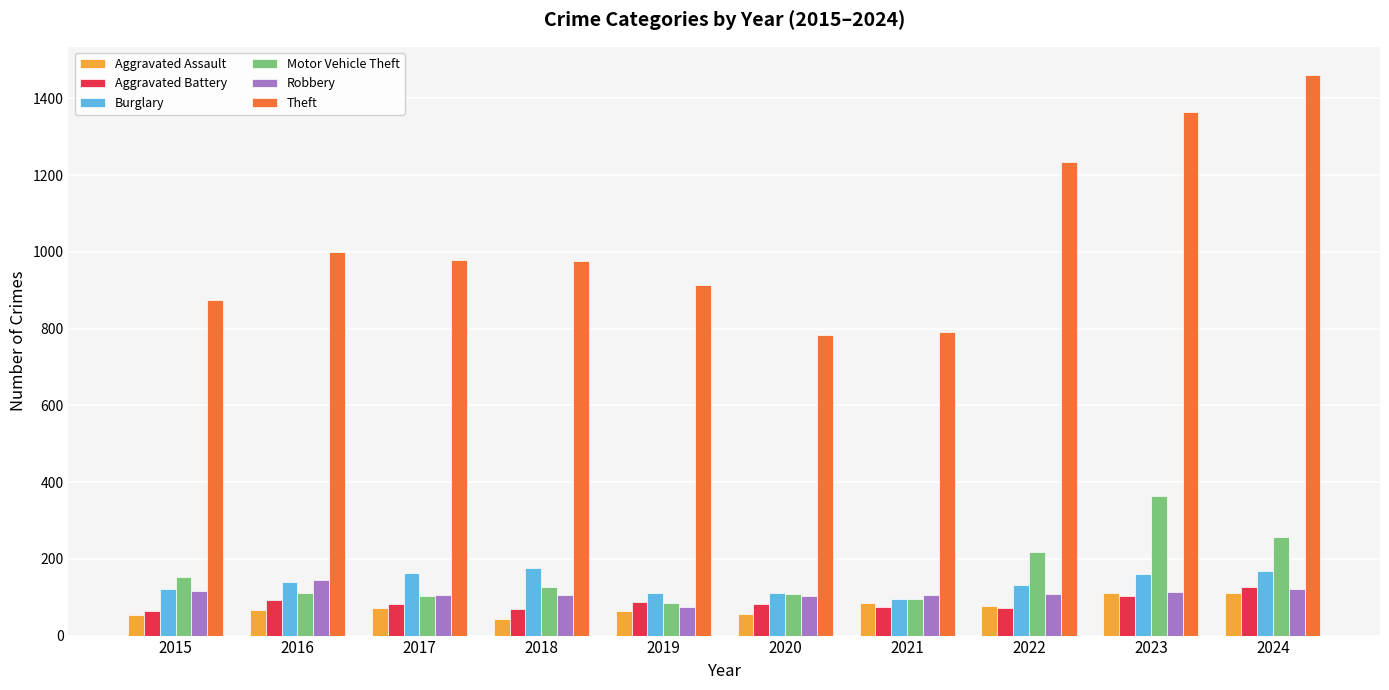

At how many categories does at least one series exceed 1095?

3